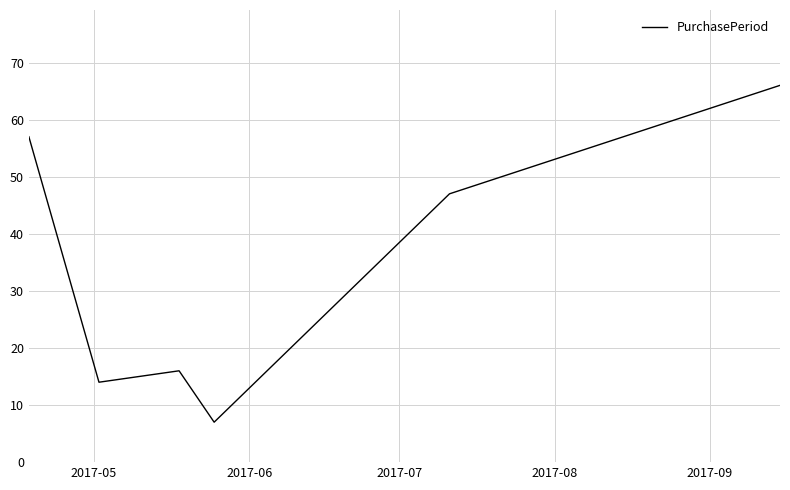

What is the greatest value displayed?

66